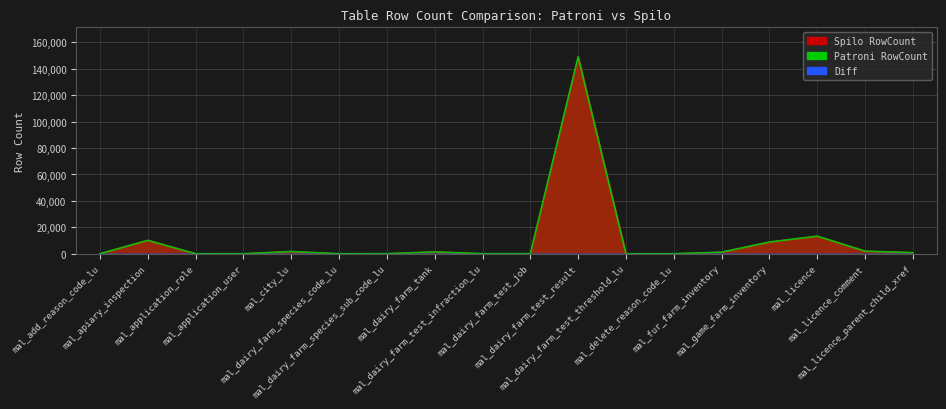

Rank the series at mal_dairy_farm_species_code_lu from highest to lowest value.

Spilo RowCount, Patroni RowCount